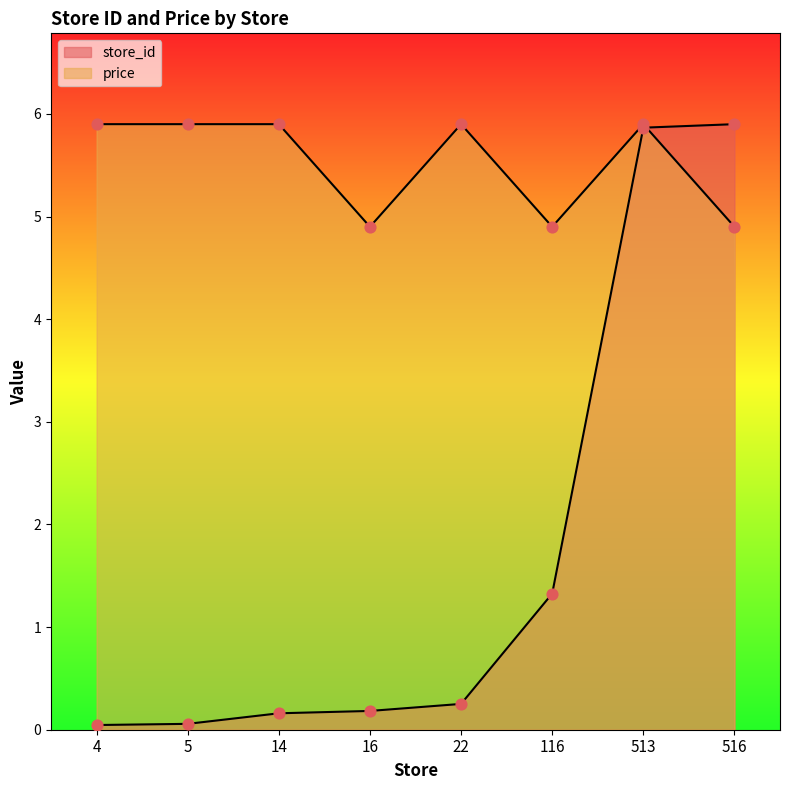

At how many categories does at least one series exceed 0?

8